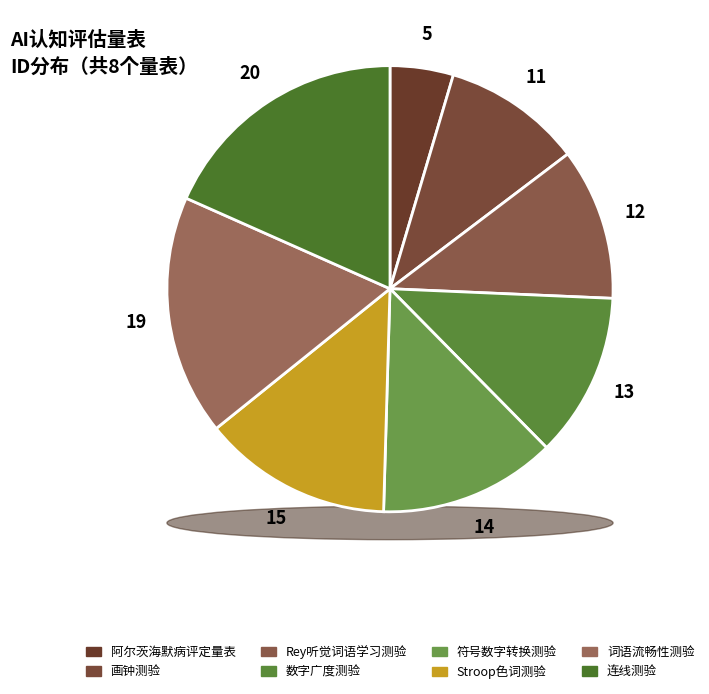

What is the change in value from 画钟测验 to Stroop色词测验?

+4